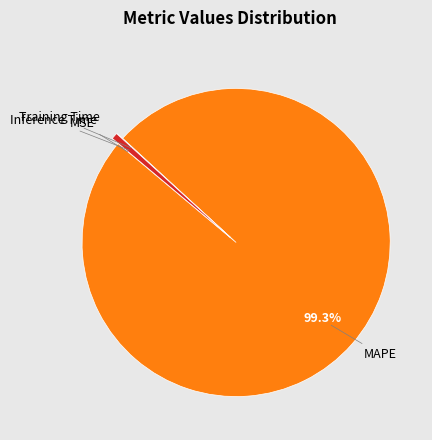

Does any single category account for the majority?

Yes